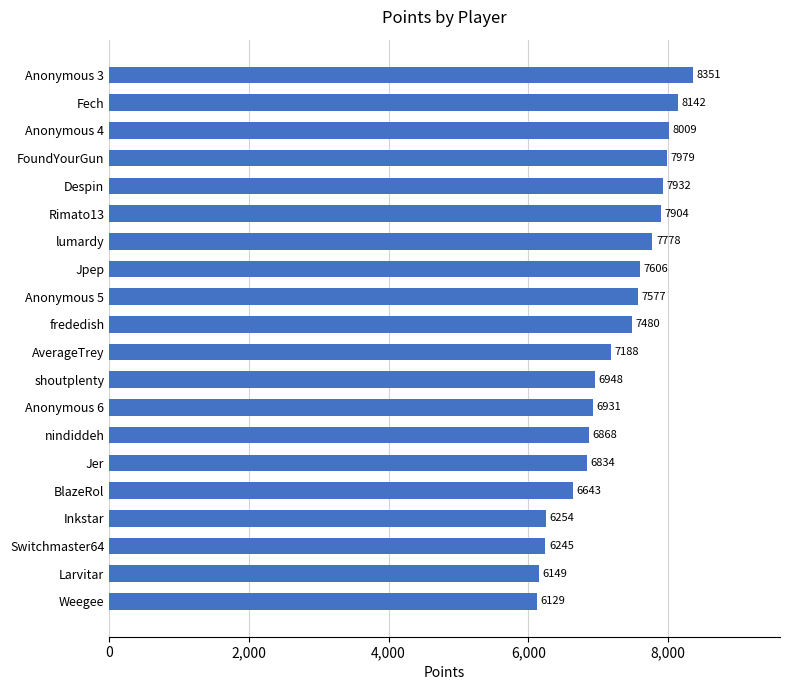

Reading bottom to top, list all the values displayed in this chart.

Weegee=6129	Larvitar=6149	Switchmaster64=6245	Inkstar=6254	BlazeRol=6643	Jer=6834	nindiddeh=6868	Anonymous 6=6931	shoutplenty=6948	AverageTrey=7188	frededish=7480	Anonymous 5=7577	Jpep=7606	lumardy=7778	Rimato13=7904	Despin=7932	FoundYourGun=7979	Anonymous 4=8009	Fech=8142	Anonymous 3=8351